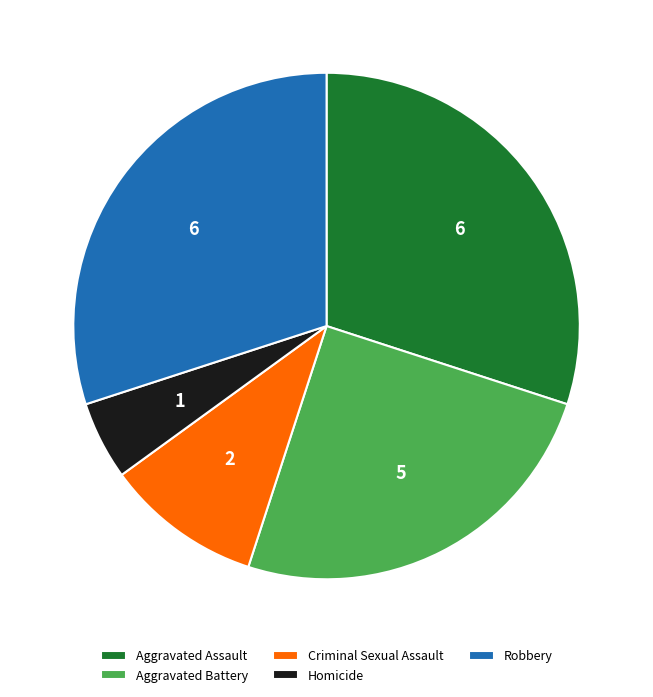

What is the smallest slice in the pie chart?

Homicide